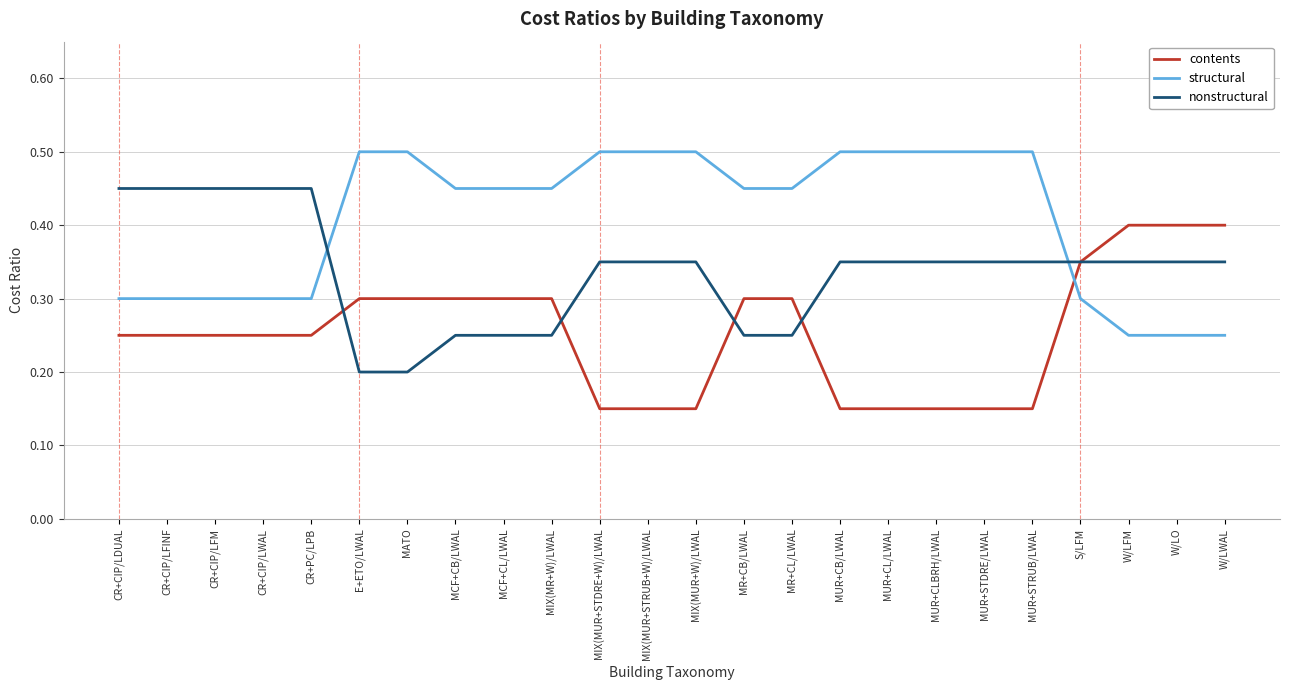

Is the value of contents at MCF+CB/LWAL greater than the value of nonstructural at MR+CL/LWAL?

Yes